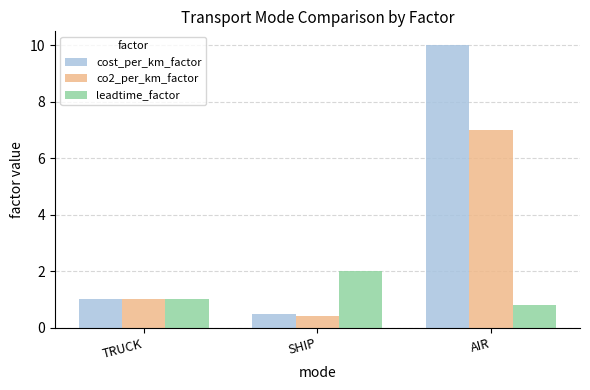

Is it true that cost_per_km_factor equals 15.1 at AIR?

False